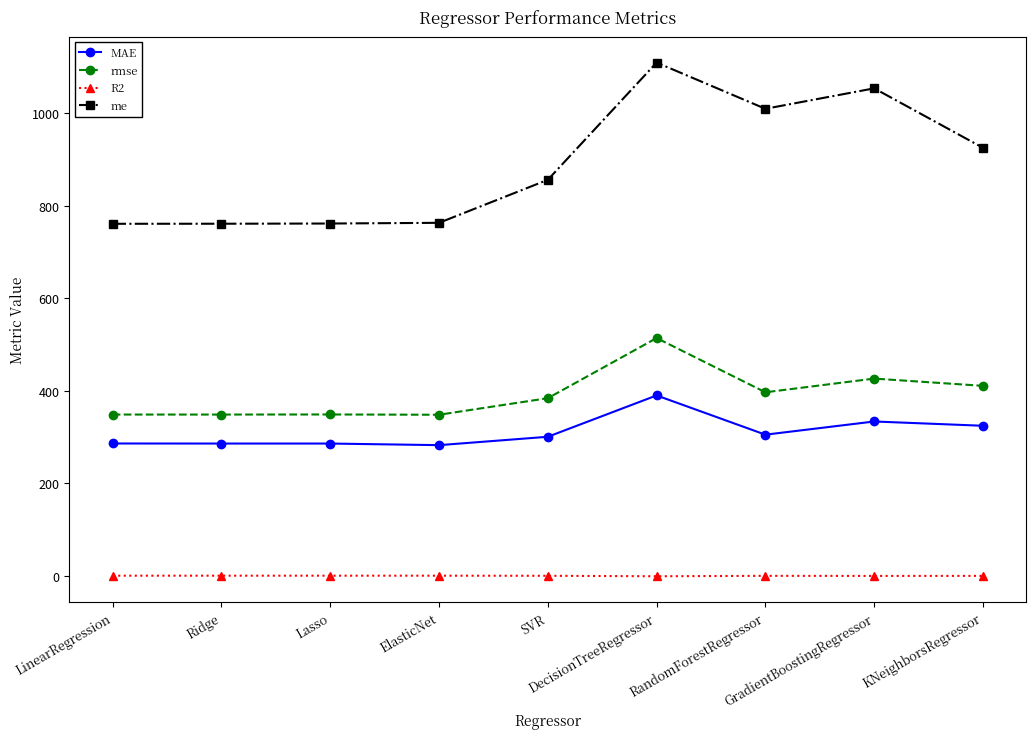

What is the difference between the maximum and minimum values in the MAE series?

107.5